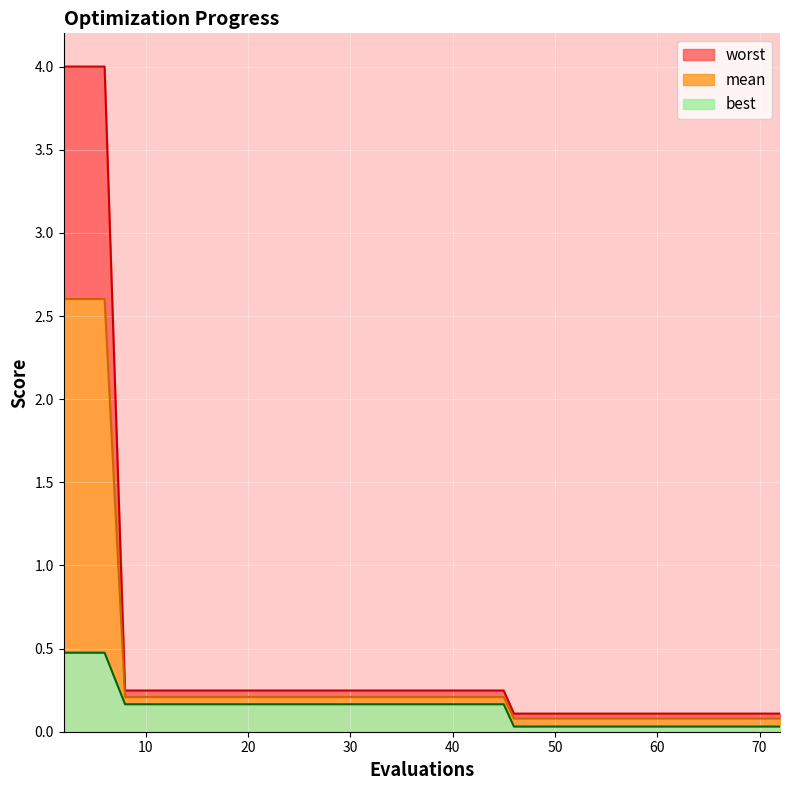

Is the value of best at 31 greater than the value of mean at 46?

Yes